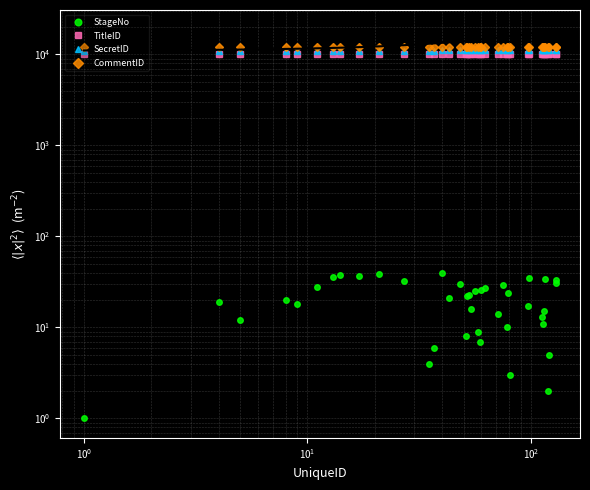

True or false: StageNo and TitleID intersect in this chart.

False